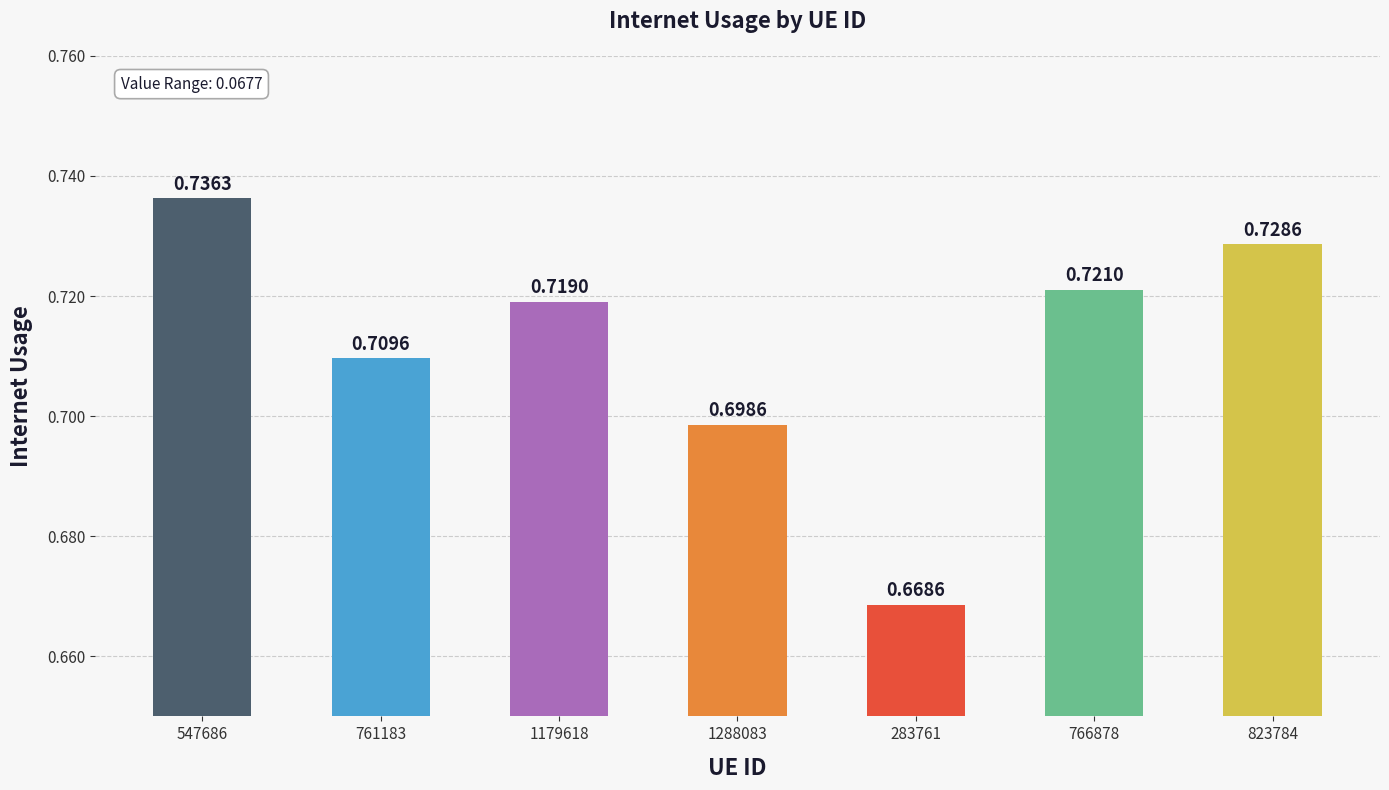

What is the sum of all values?

5.0